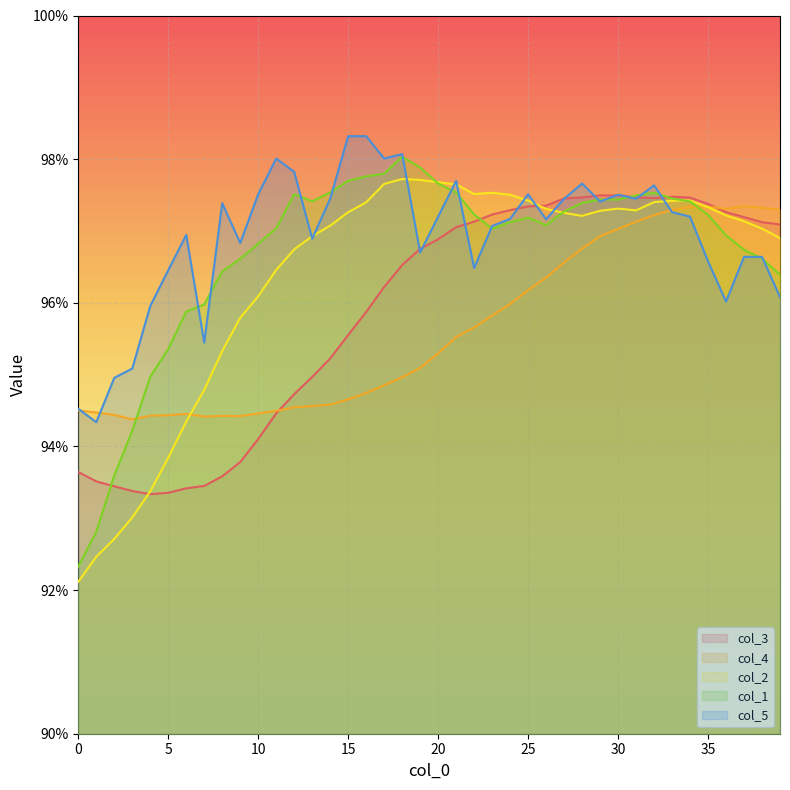

Which series changed the most between 8 and 27?

col_3